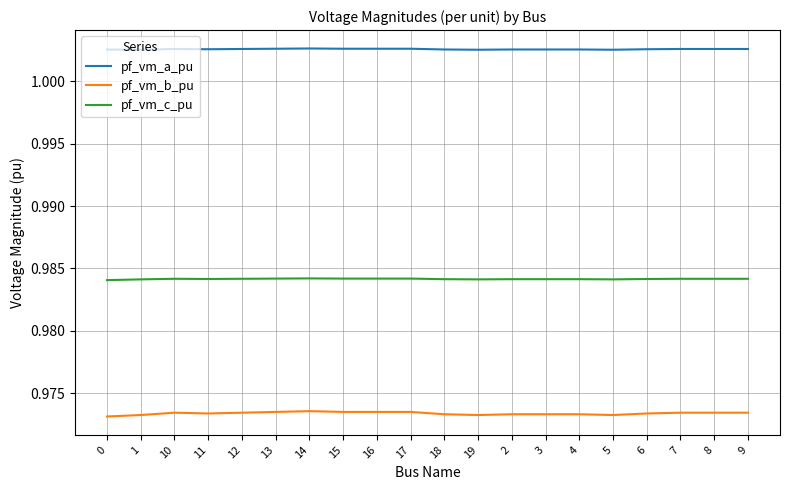

True or false: pf_vm_c_pu has a value of 1.4 at 2.

False